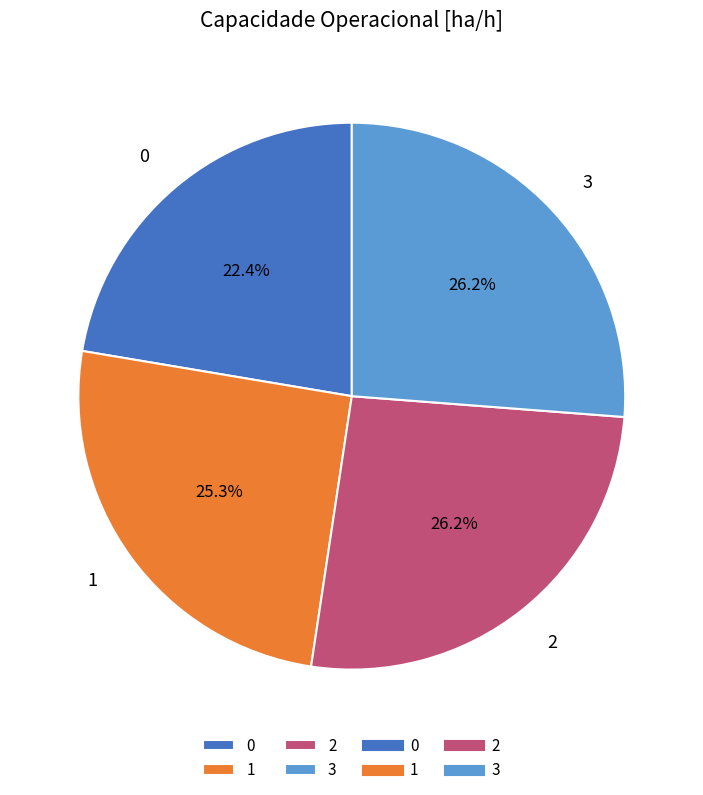

Combined, do 3 and 1 account for over 50%?

Yes